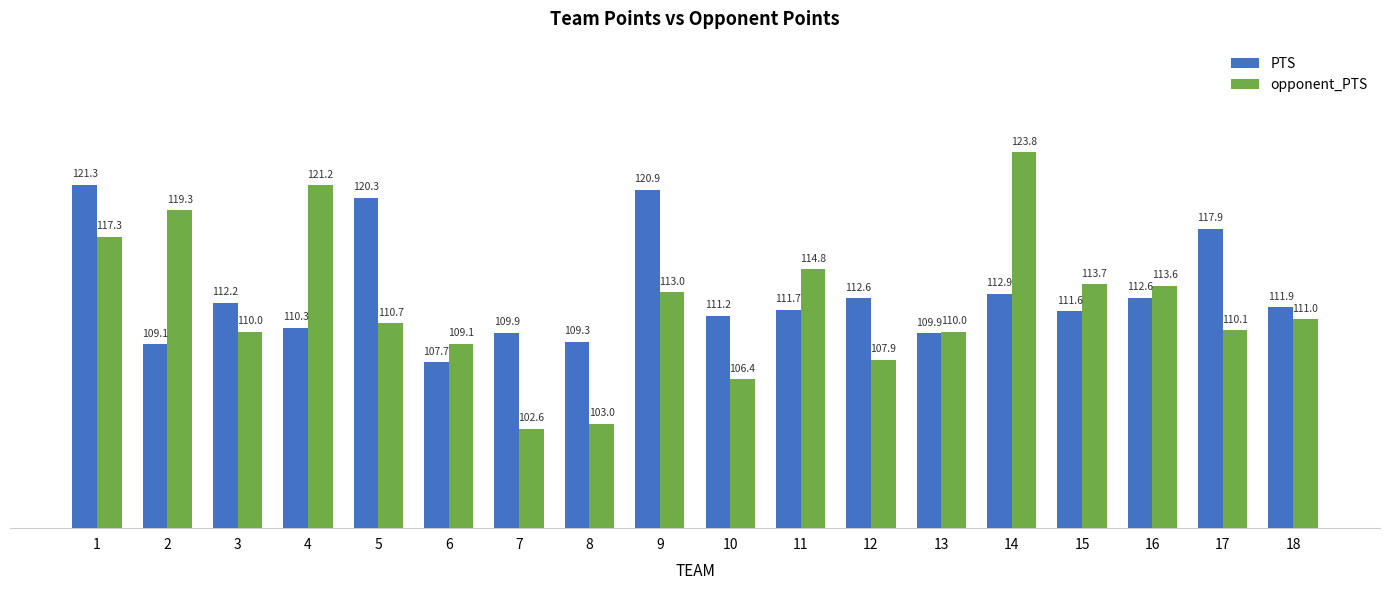

Between 1 and 15, which series saw the biggest shift?

PTS